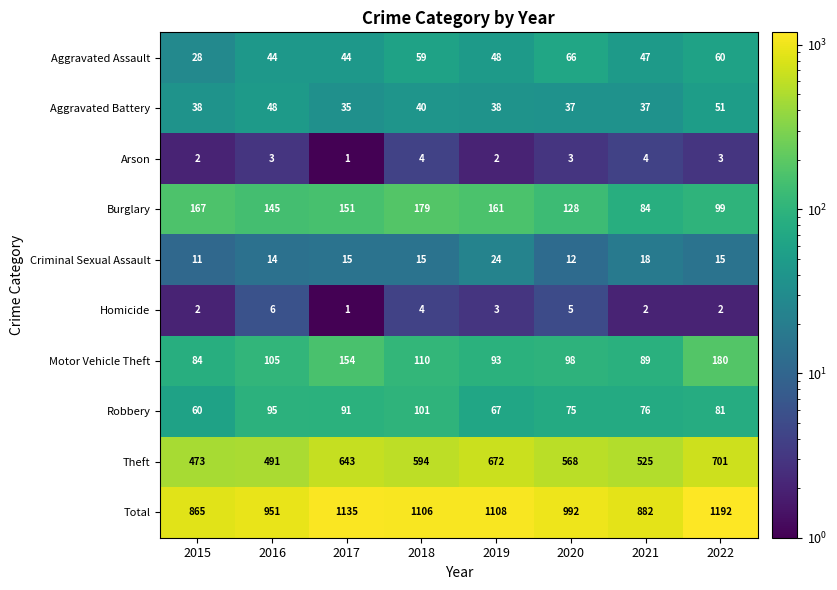

Which category has the lowest value in the Aggravated Battery series?

2017